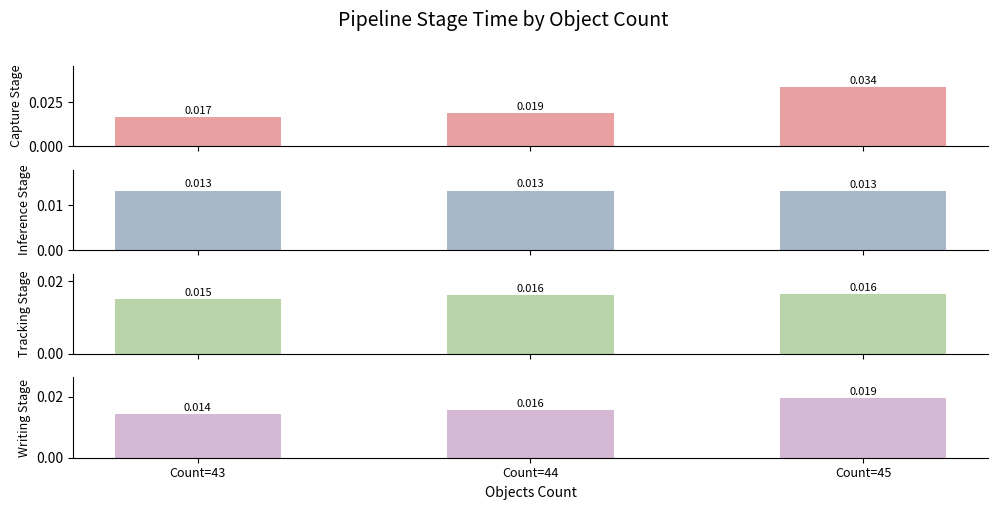

True or false: writing_stage has a value of 0.0 at Count=43.

True